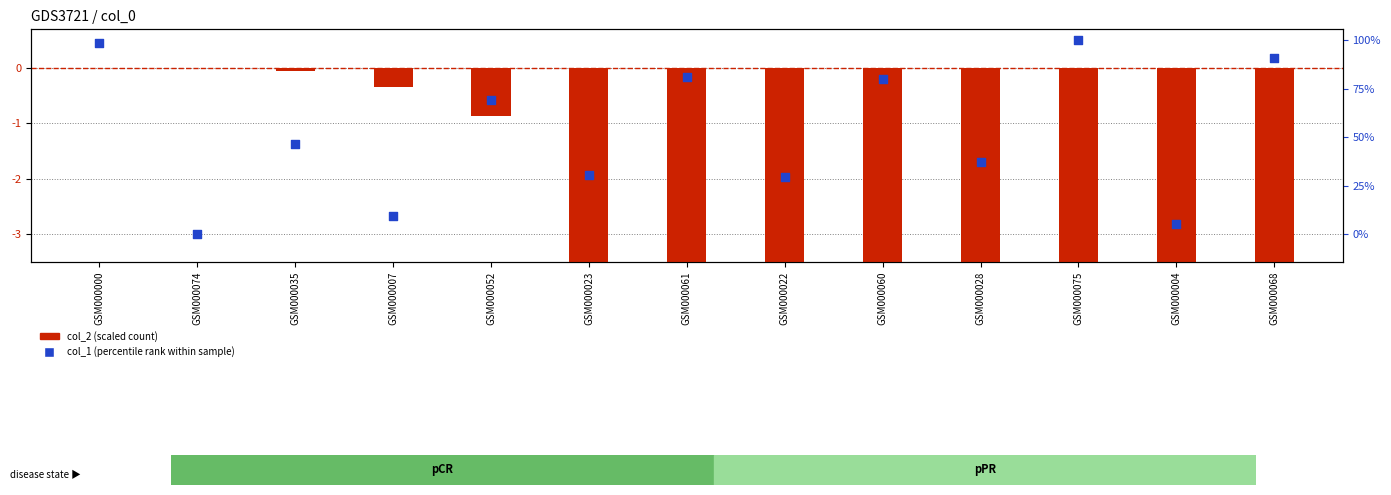

Which series contains the lowest Y value?

col_2 (scaled)